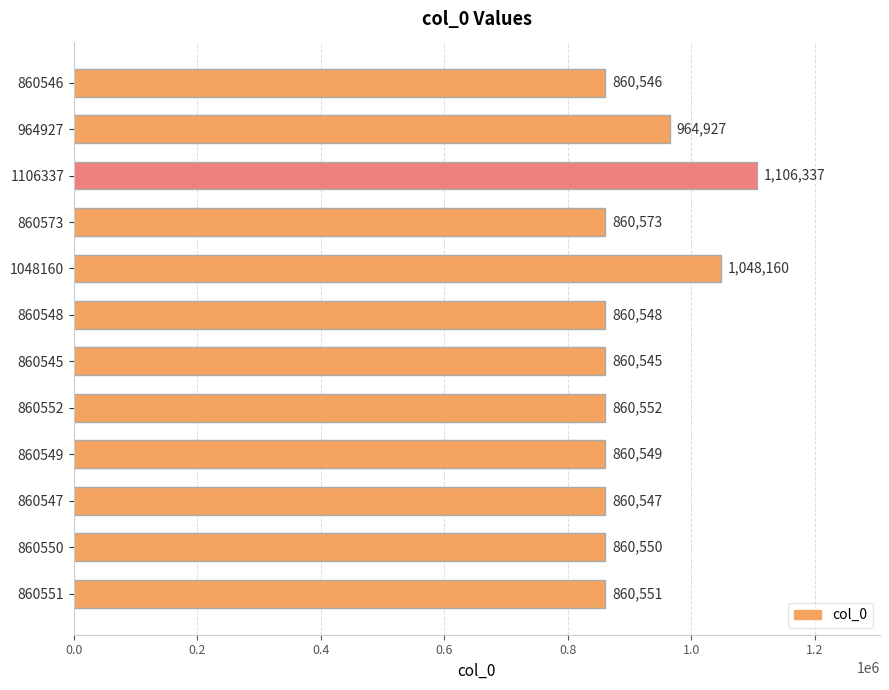

What is the value of the 5th bar from the top?

1048160